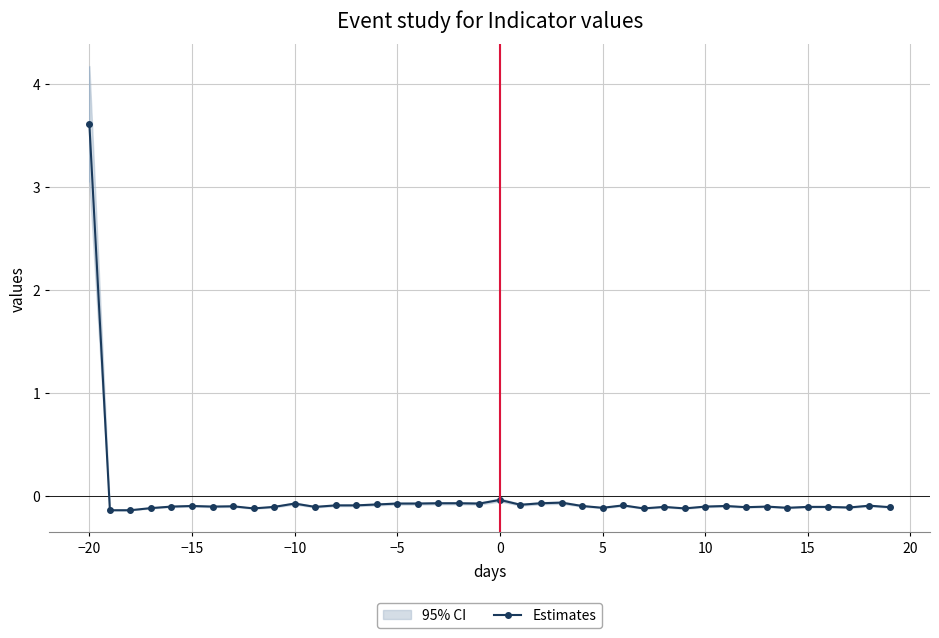

The value of Estimates at −20 is 3.6. True or false?

True